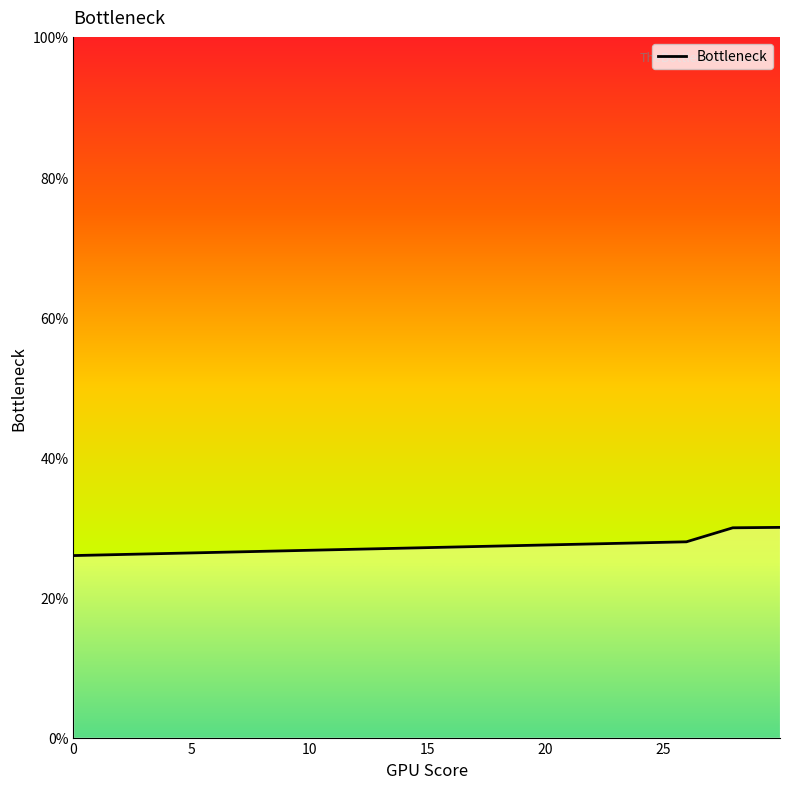

Count the number of categories in the chart.

4